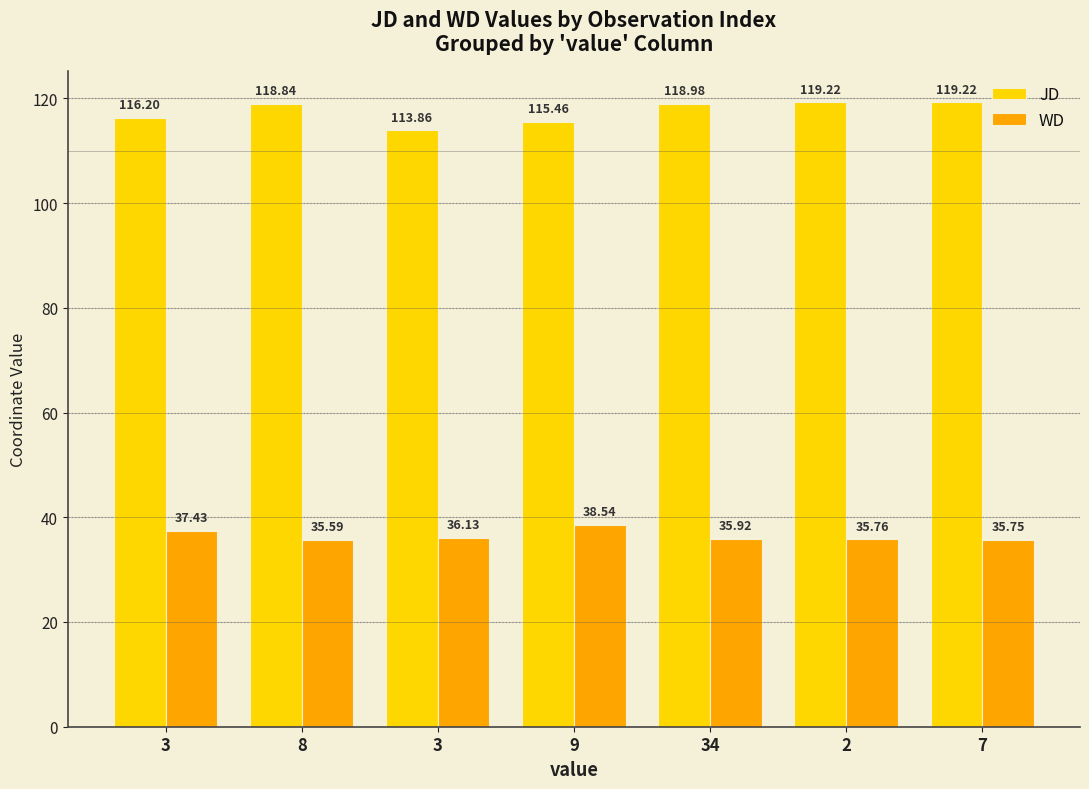

Count the number of data series in this chart.

2